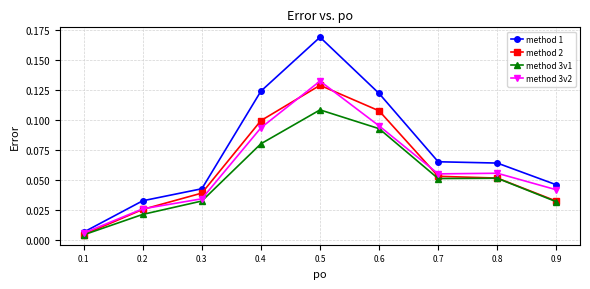

Between 0.2 and 0.6, which series saw the biggest shift?

method 1